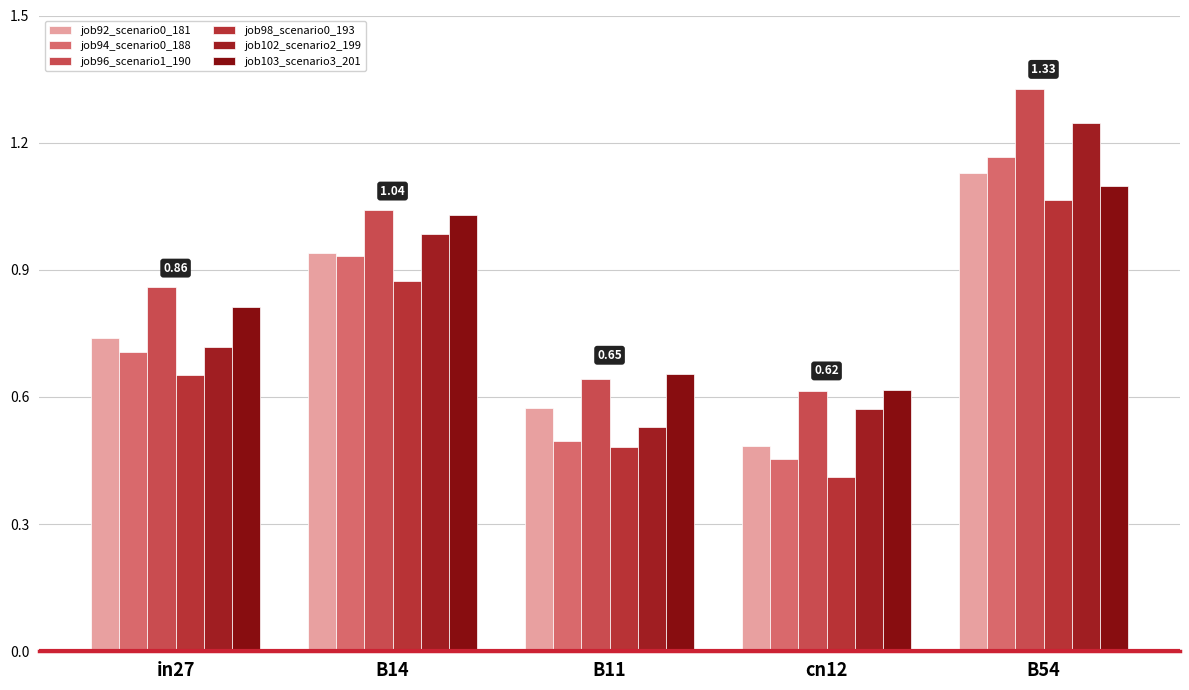

At which label does job96_scenario1_190 reach its minimum?

cn12